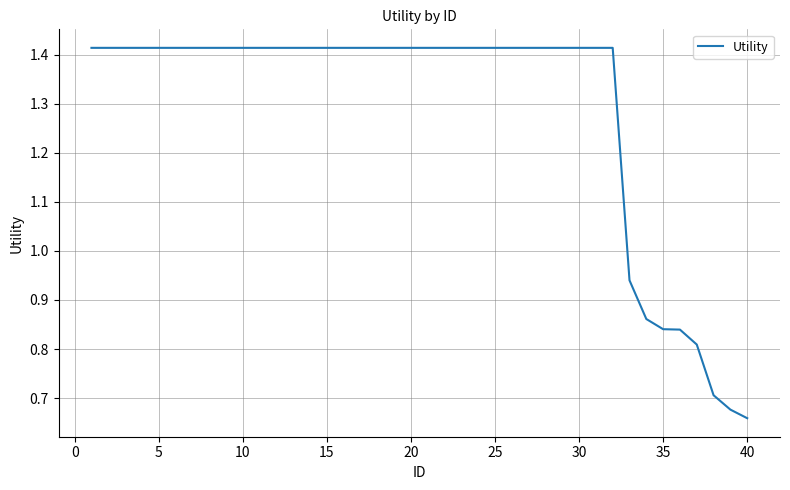

How many lines are shown in the chart?

1